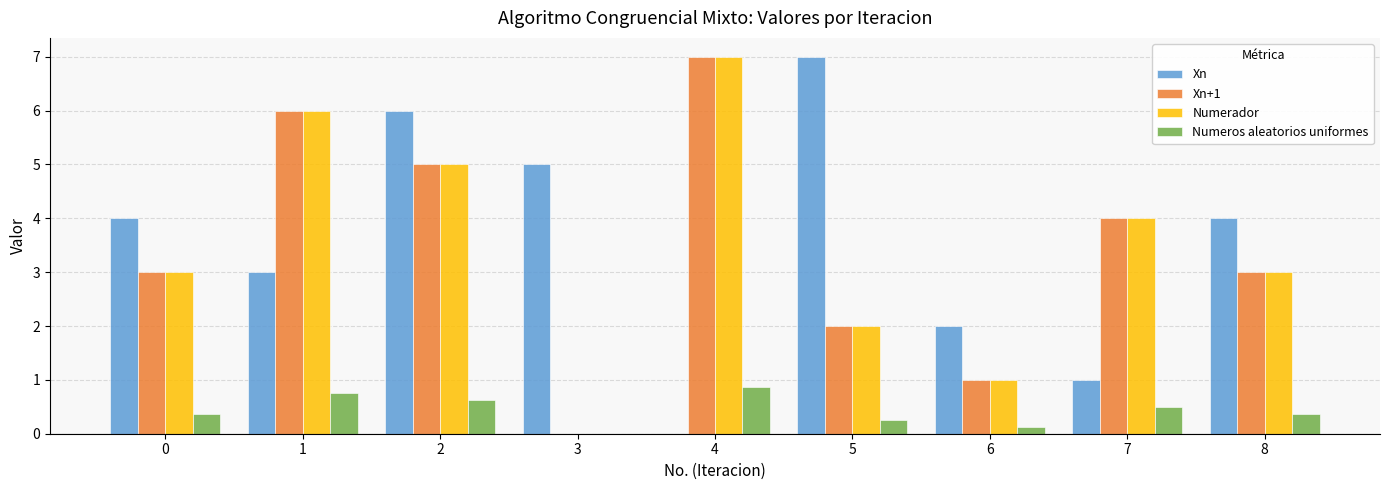

Count the Numeros aleatorios uniformes values in the range 0 to 1.

9